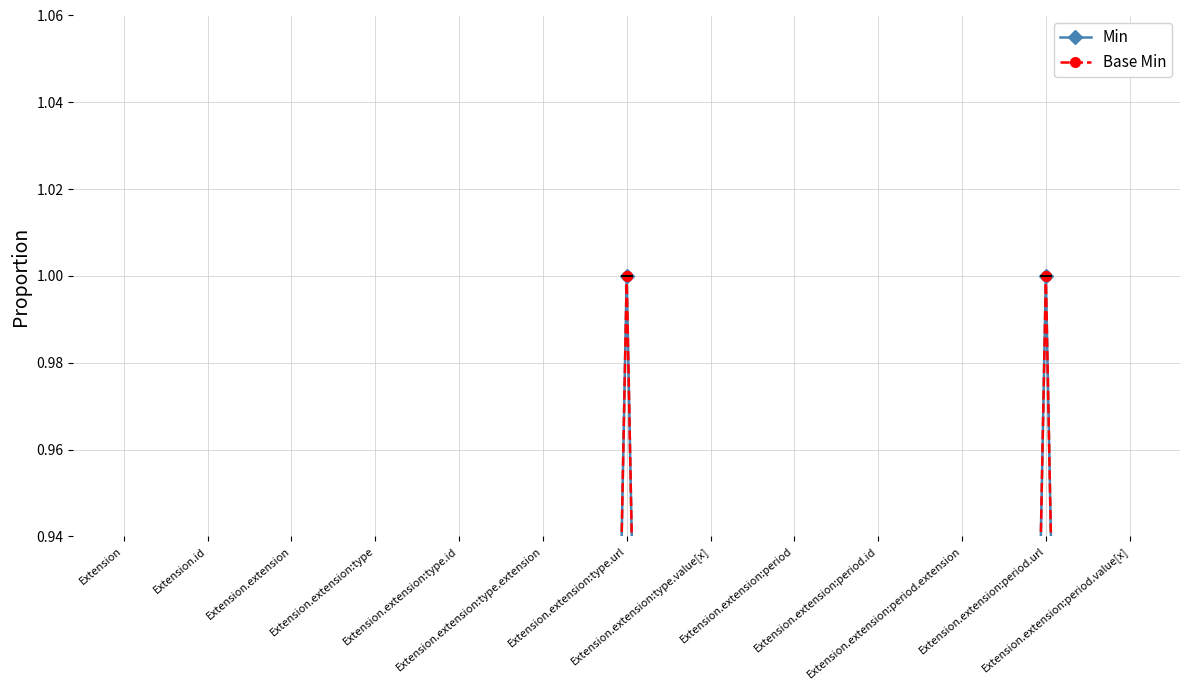

Is it true that Min equals 2 at Extension.extension:type.url?

False